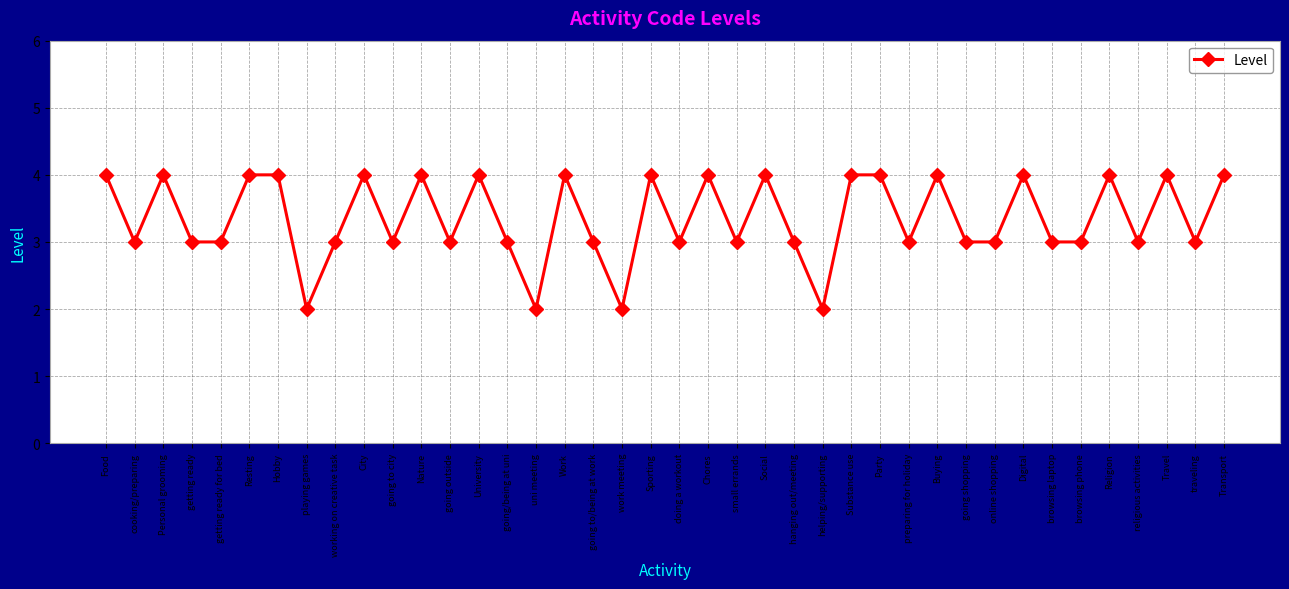

How many distinct data groups are displayed?

1